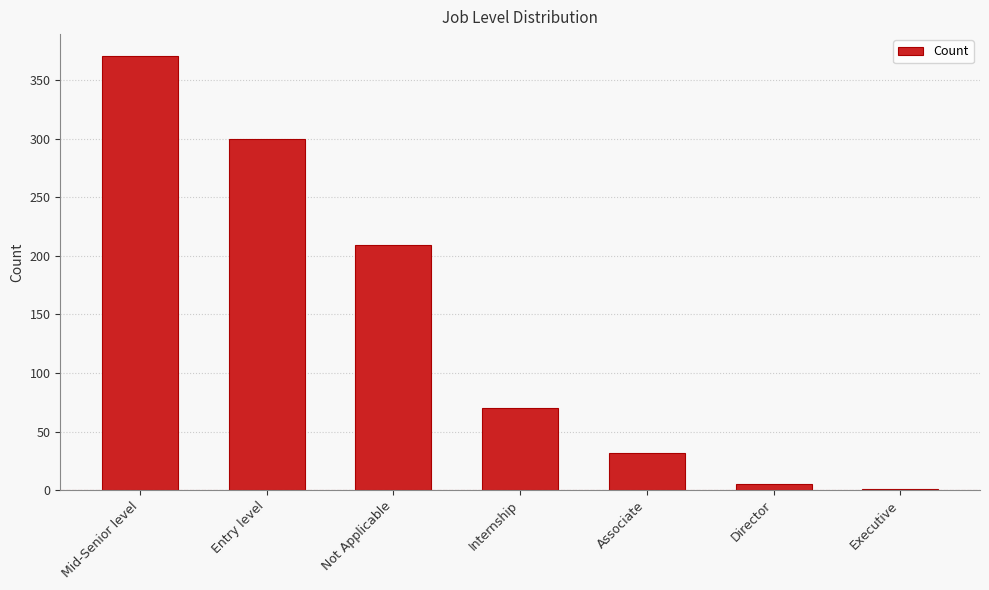

What is the greatest value displayed?

371